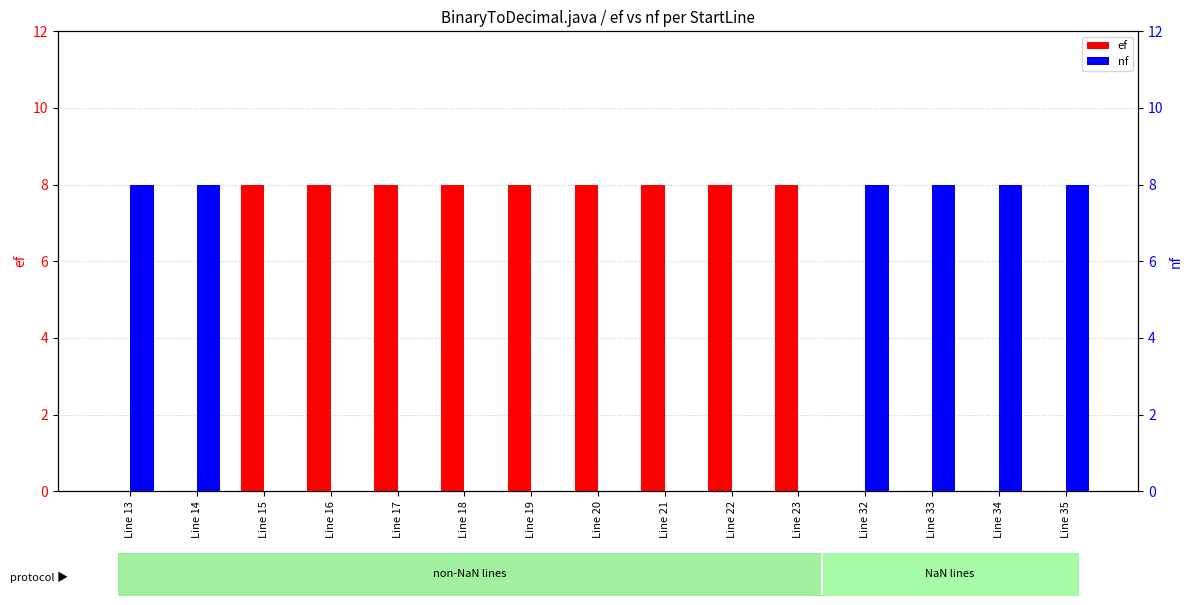

Reading right to left, transcribe all the data shown in this chart.

ef: 0	0	0	0	8	8	8	8	8	8	8	8	8	0	0
nf: 8	8	8	8	0	0	0	0	0	0	0	0	0	8	8